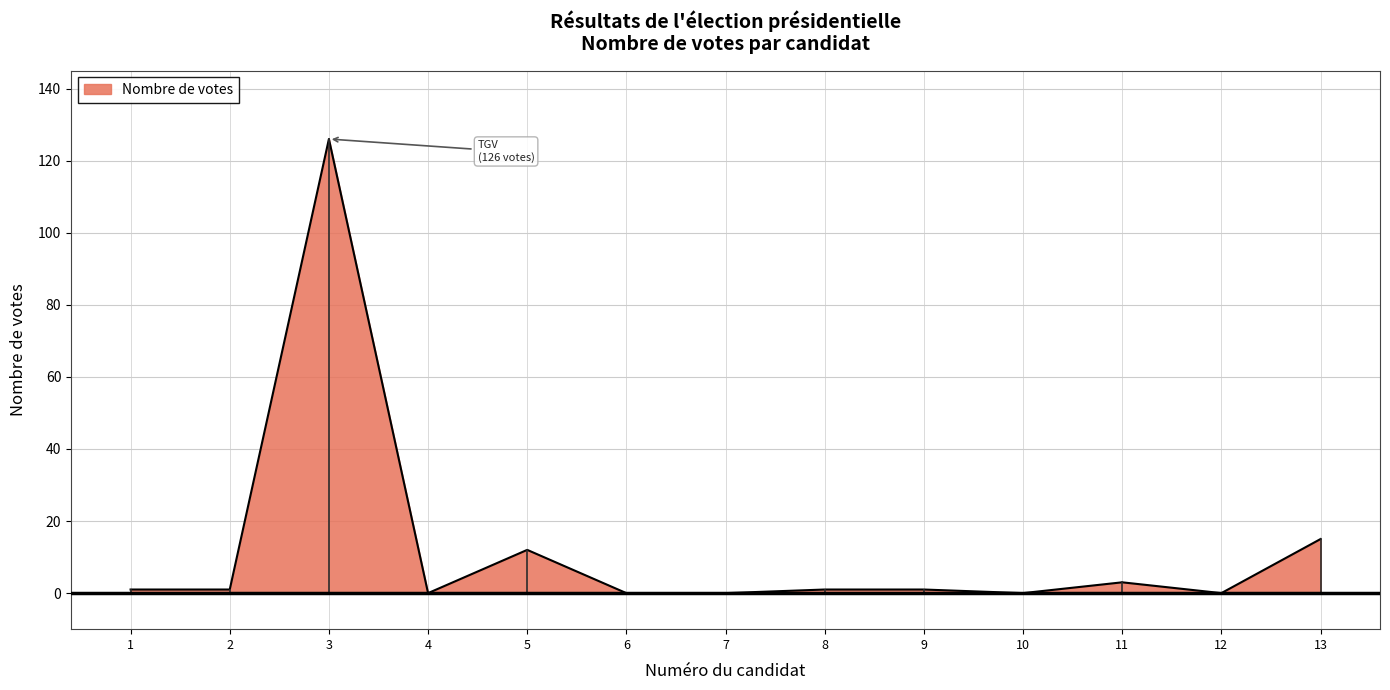

Is it true that the value at 3 is 126?

True